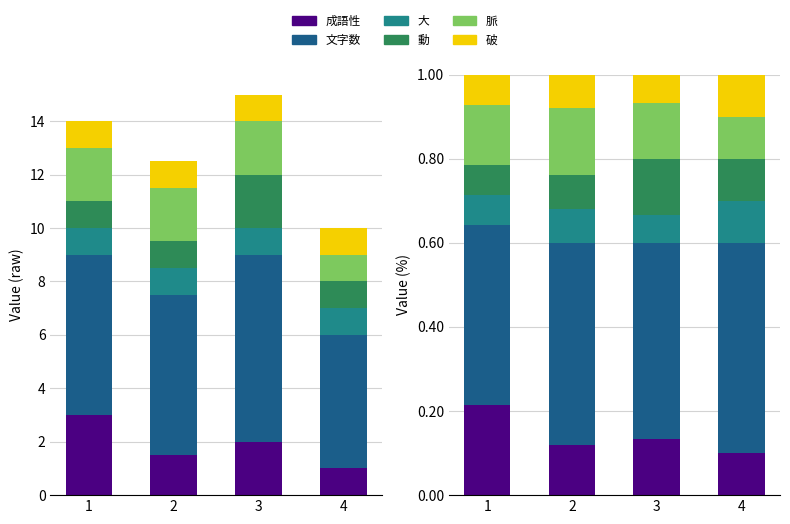

The value of 動 at 2 is 0.1. True or false?

False